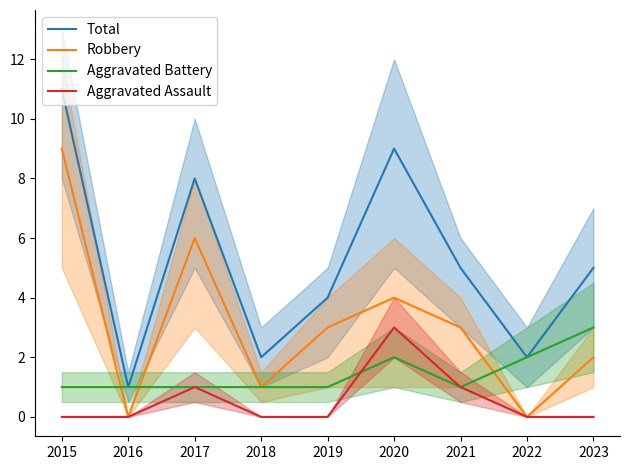

Which category has the lowest value across all series?

2016